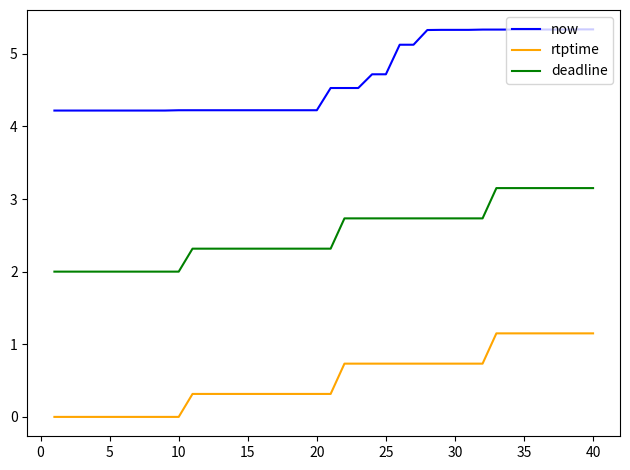

Reading right to left, list all the values displayed in this chart.

now: 5.3	5.3	5.3	5.3	5.3	5.3	5.3	5.3	5.3	5.3	5.3	5.3	5.3	5.1	5.1	4.7	4.7	4.5	4.5	4.5	4.2	4.2	4.2	4.2	4.2	4.2	4.2	4.2	4.2	4.2	4.2	4.2	4.2	4.2	4.2	4.2	4.2	4.2	4.2	4.2
rtptime: 1.2	1.2	1.2	1.2	1.2	1.2	1.2	1.2	0.7	0.7	0.7	0.7	0.7	0.7	0.7	0.7	0.7	0.7	0.7	0.3	0.3	0.3	0.3	0.3	0.3	0.3	0.3	0.3	0.3	0.3	0.0	0.0	0.0	0.0	0.0	0.0	0.0	0.0	0.0	0.0
deadline: 3.2	3.2	3.2	3.2	3.2	3.2	3.2	3.2	2.7	2.7	2.7	2.7	2.7	2.7	2.7	2.7	2.7	2.7	2.7	2.3	2.3	2.3	2.3	2.3	2.3	2.3	2.3	2.3	2.3	2.3	2.0	2.0	2.0	2.0	2.0	2.0	2.0	2.0	2.0	2.0